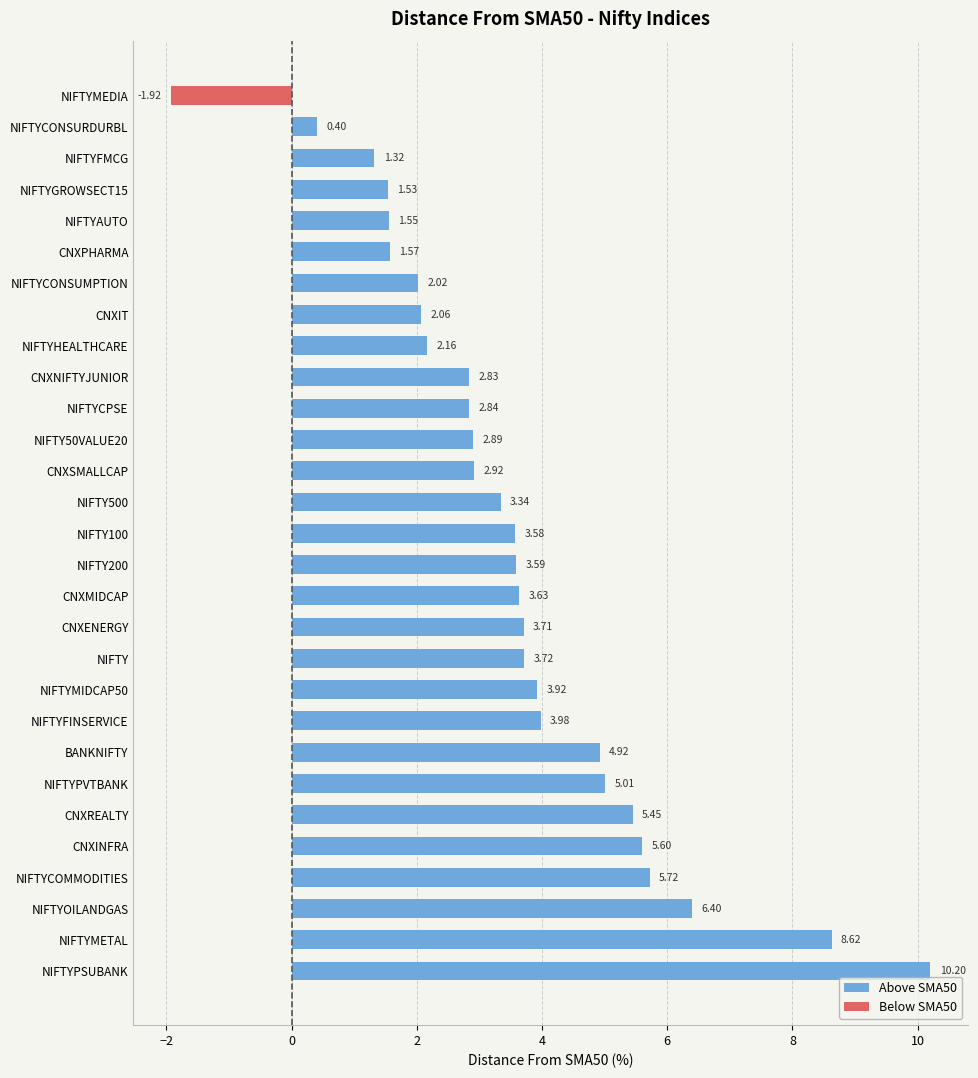

Rank the series at NIFTY100 from lowest to highest value.

Below SMA50, Above SMA50